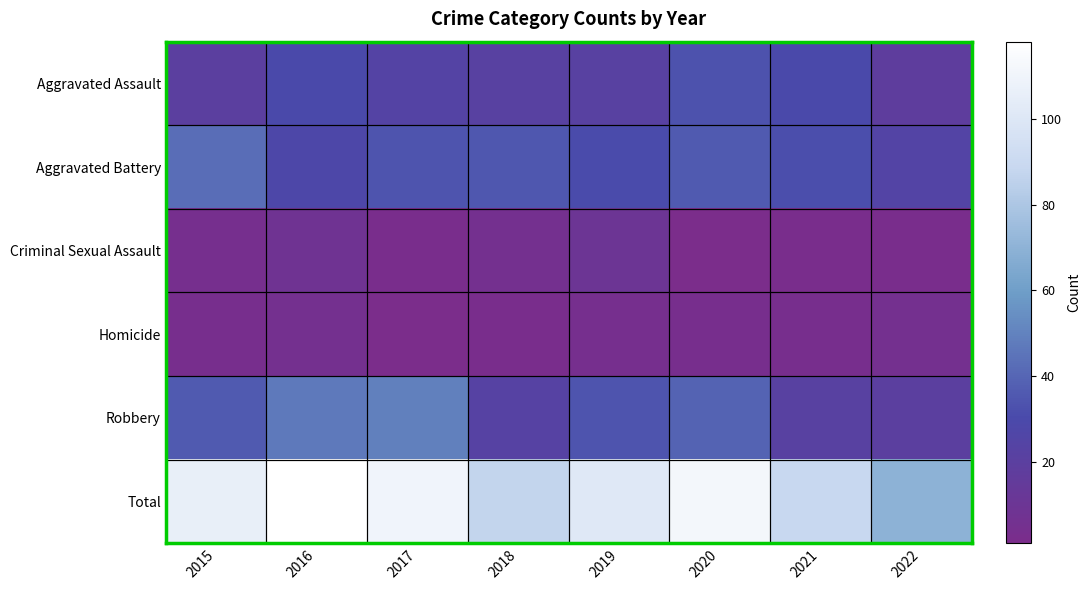

Which series changed the most between 2016 and 2019?

Total